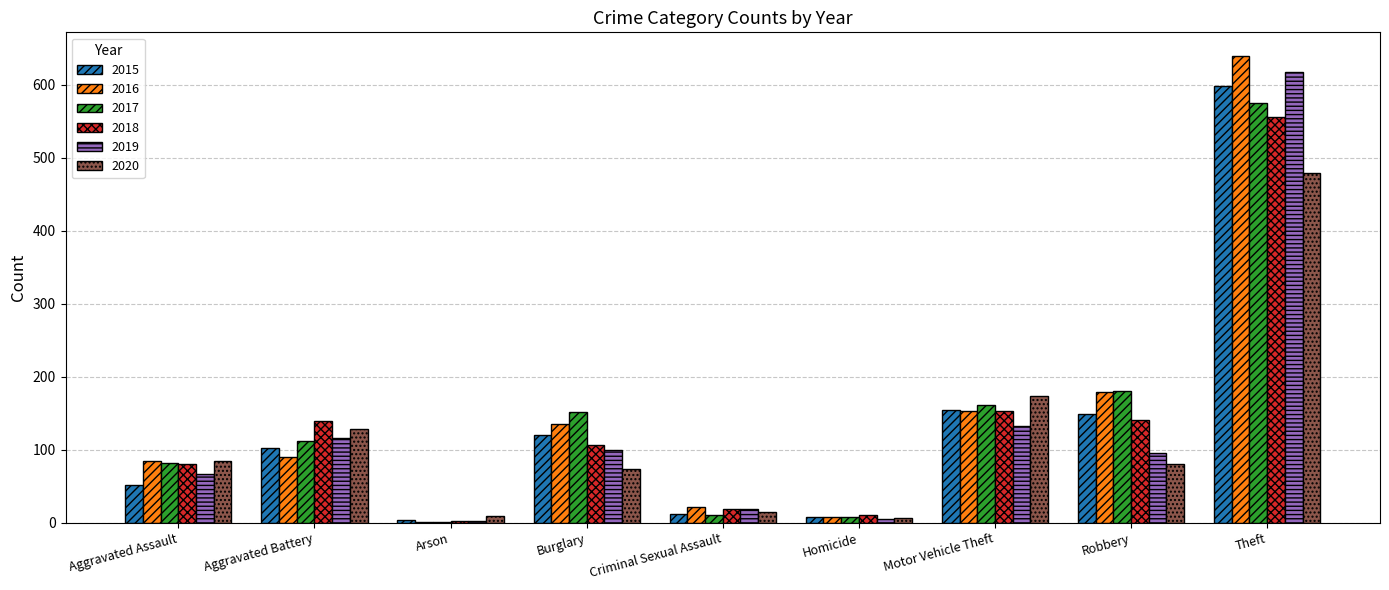

Is the value of 2018 at Aggravated Assault greater than the value of 2020 at Theft?

No